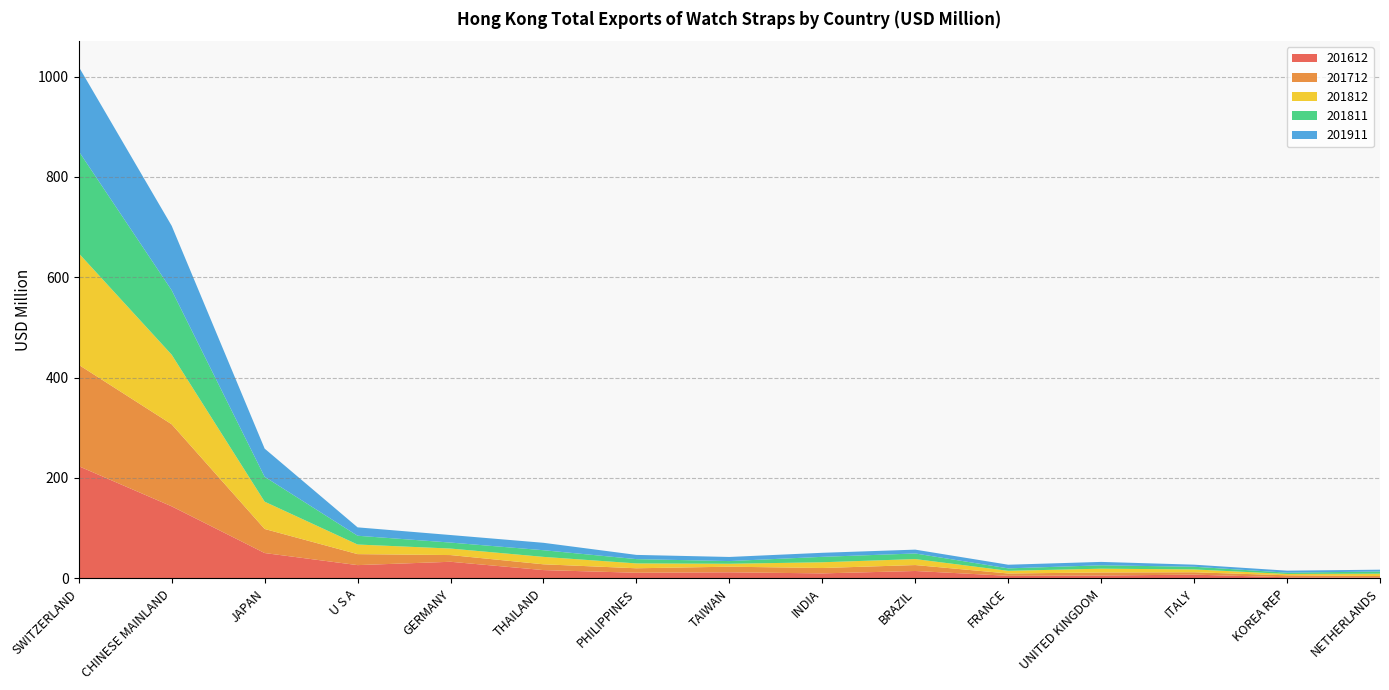

Reading left to right, what are all the values shown in this chart?

201612: SWITZERLAND=223.5	CHINESE MAINLAND=143.5	JAPAN=50.4	U S A=26.4	GERMANY=33.0	THAILAND=16.5	PHILIPPINES=11.2	TAIWAN=12.1	INDIA=9.9	BRAZIL=14.7	FRANCE=5.1	UNITED KINGDOM=5.7	ITALY=7.4	KOREA REP=2.1	NETHERLANDS=1.8
201712: SWITZERLAND=202.0	CHINESE MAINLAND=163.5	JAPAN=47.9	U S A=21.9	GERMANY=13.4	THAILAND=11.5	PHILIPPINES=8.9	TAIWAN=11.2	INDIA=10.7	BRAZIL=11.8	FRANCE=4.6	UNITED KINGDOM=6.0	ITALY=4.7	KOREA REP=3.9	NETHERLANDS=2.8
201812: SWITZERLAND=222.3	CHINESE MAINLAND=138.6	JAPAN=54.4	U S A=19.1	GERMANY=13.0	THAILAND=14.8	PHILIPPINES=9.7	TAIWAN=5.9	INDIA=11.5	BRAZIL=11.9	FRANCE=5.3	UNITED KINGDOM=7.6	ITALY=5.7	KOREA REP=2.7	NETHERLANDS=4.7
201811: SWITZERLAND=203.3	CHINESE MAINLAND=128.4	JAPAN=49.6	U S A=17.5	GERMANY=11.9	THAILAND=13.3	PHILIPPINES=8.6	TAIWAN=5.3	INDIA=10.8	BRAZIL=11.2	FRANCE=4.9	UNITED KINGDOM=6.8	ITALY=5.4	KOREA REP=2.6	NETHERLANDS=4.3
201911: SWITZERLAND=168.4	CHINESE MAINLAND=128.4	JAPAN=56.2	U S A=16.7	GERMANY=15.0	THAILAND=14.8	PHILIPPINES=8.4	TAIWAN=8.2	INDIA=8.1	BRAZIL=7.6	FRANCE=7.3	UNITED KINGDOM=6.7	ITALY=4.1	KOREA REP=4.0	NETHERLANDS=3.6